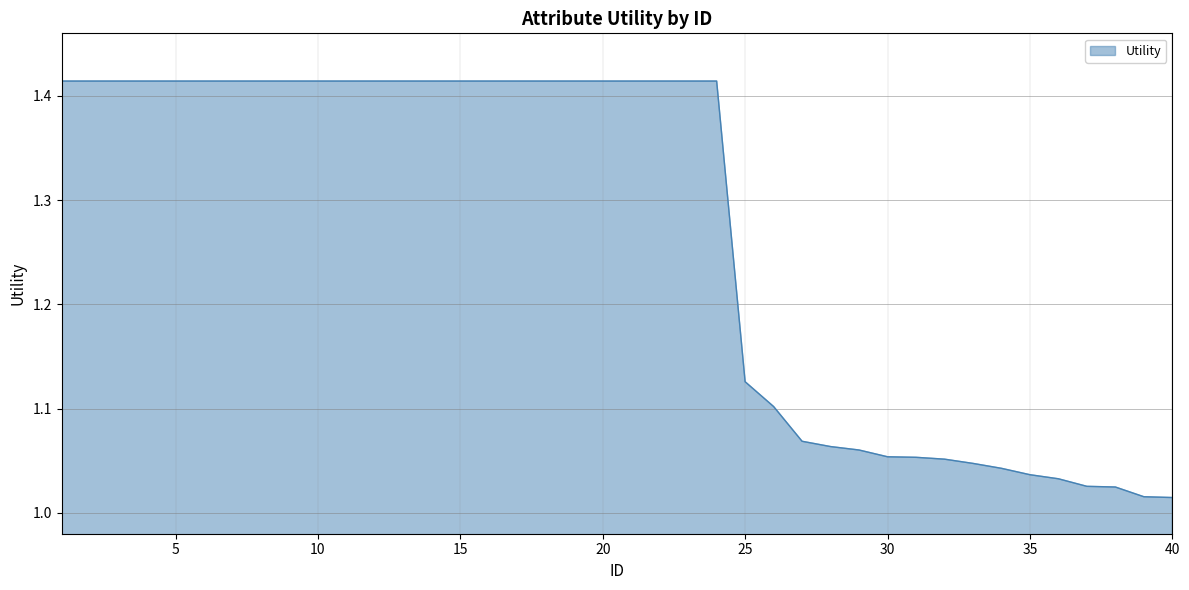

What is the difference between the maximum and minimum values?

0.4